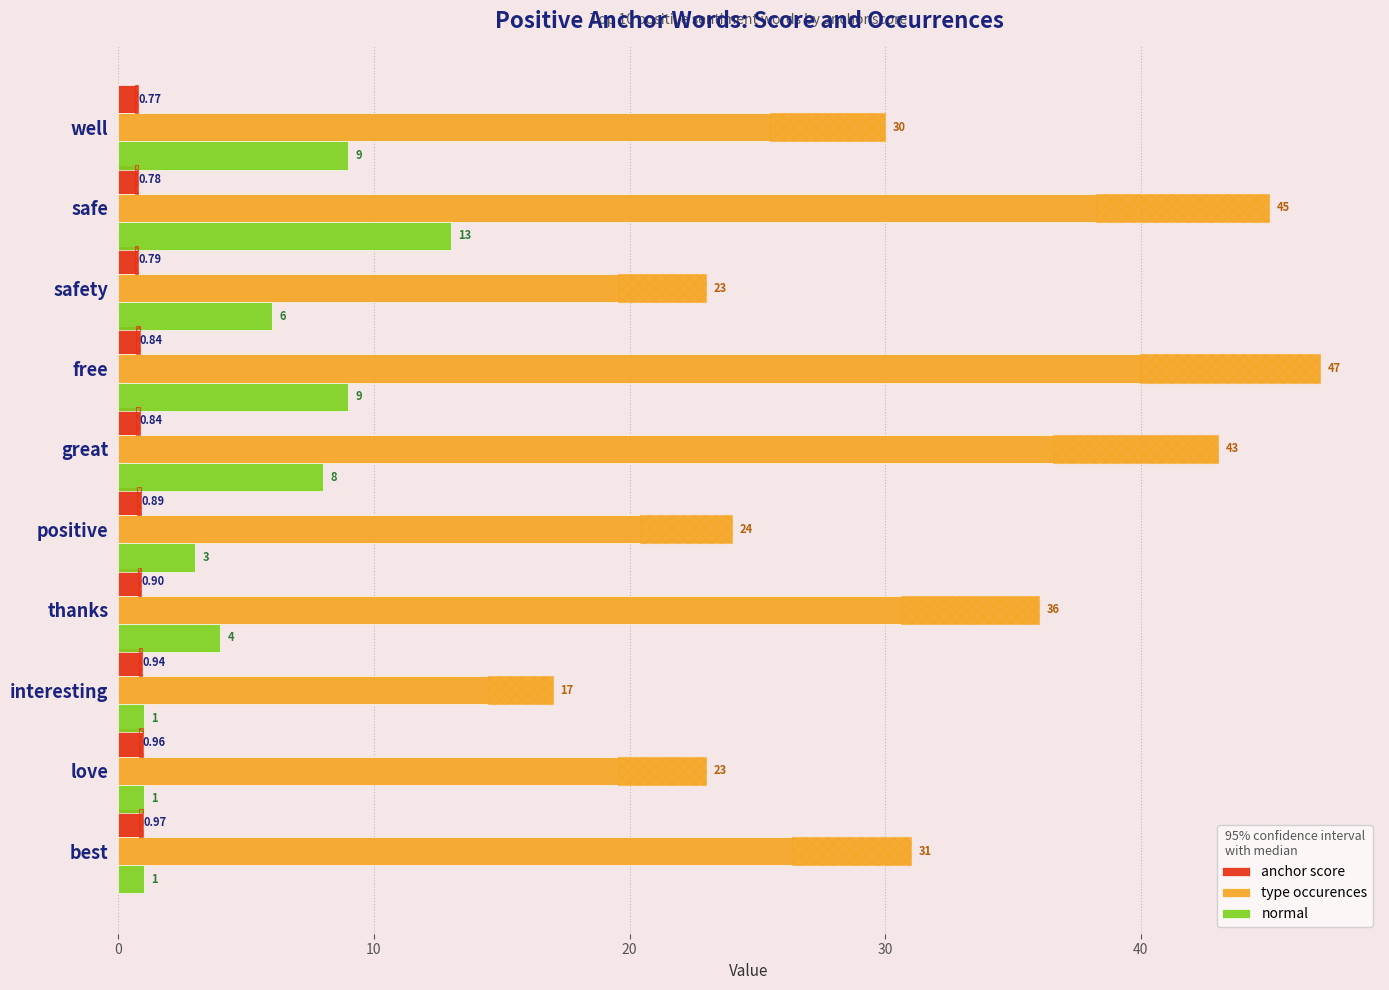

What is the total value across all series at safety?

29.8